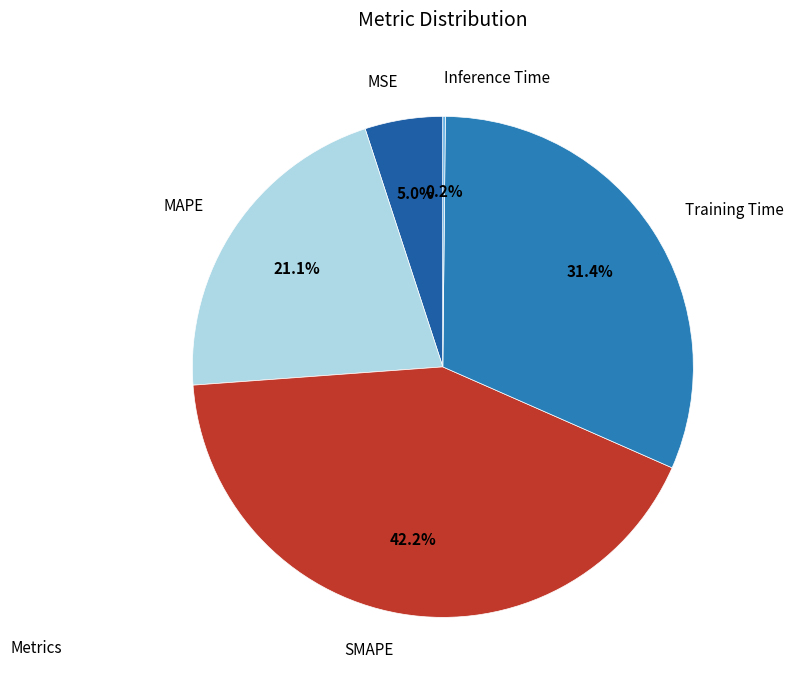

The SMAPE slice represents 55% of the pie. True or false?

False